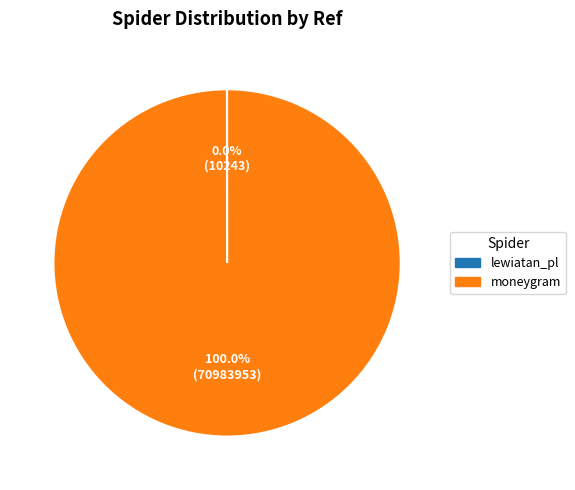

Which category has the biggest portion of the pie?

moneygram